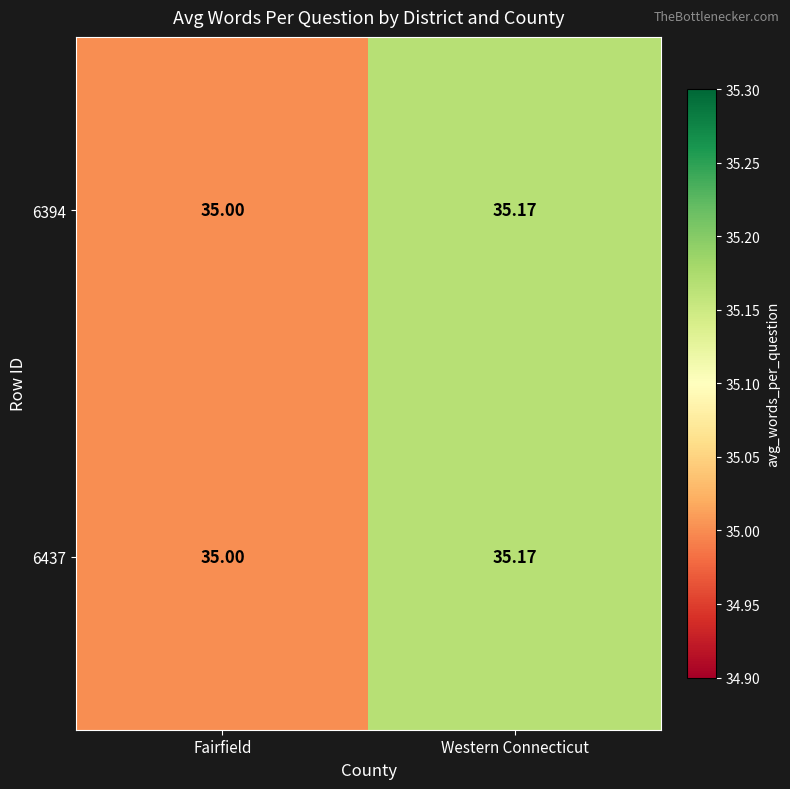

Which category has the highest value across all series?

Western Connecticut